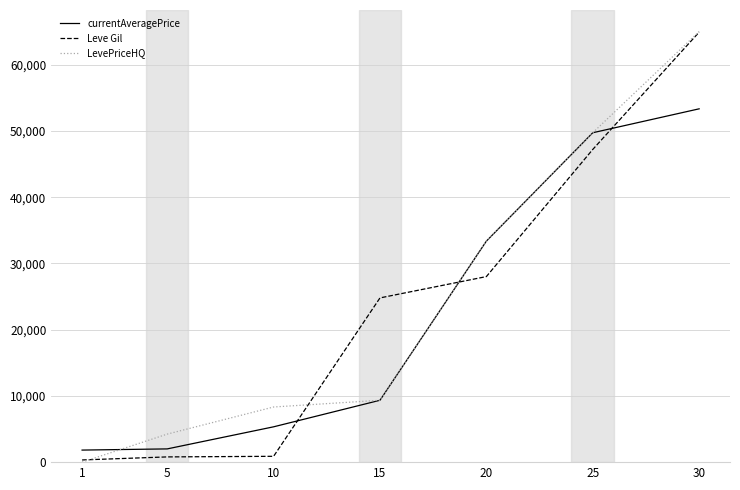

What is the difference between the maximum and second lowest values in the Leve Gil series?

64120